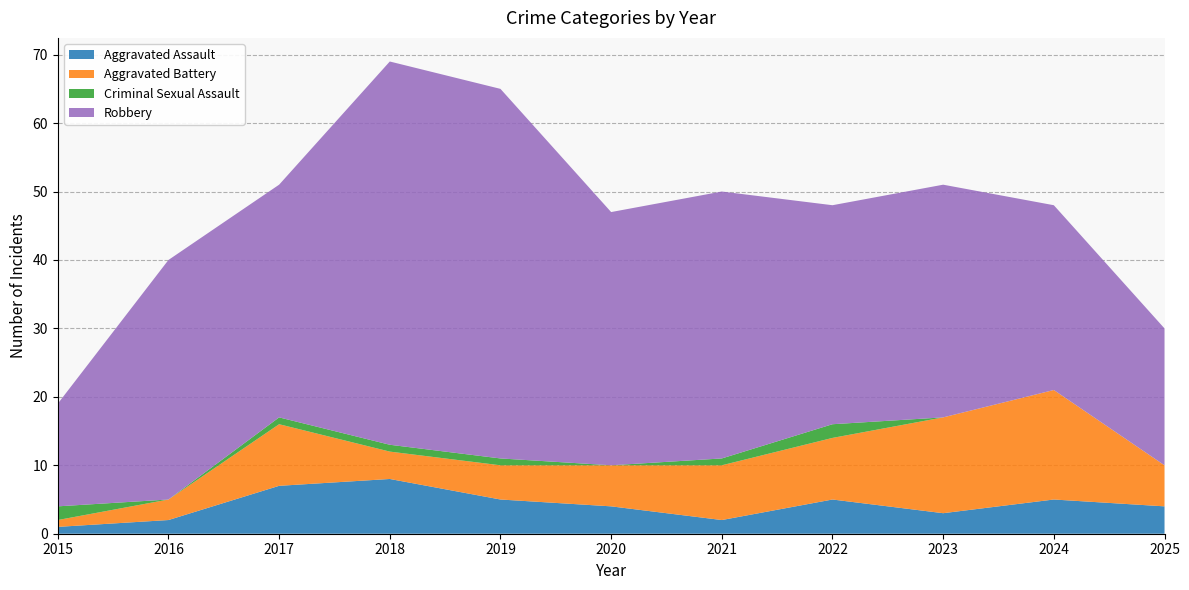

Reading left to right, transcribe all the data shown in this chart.

Aggravated Assault: 2015=1	2016=2	2017=7	2018=8	2019=5	2020=4	2021=2	2022=5	2023=3	2024=5	2025=4
Aggravated Battery: 2015=1	2016=3	2017=9	2018=4	2019=5	2020=6	2021=8	2022=9	2023=14	2024=16	2025=6
Criminal Sexual Assault: 2015=2	2016=0	2017=1	2018=1	2019=1	2020=0	2021=1	2022=2	2023=0	2024=0	2025=0
Robbery: 2015=15	2016=35	2017=34	2018=56	2019=54	2020=37	2021=39	2022=32	2023=34	2024=27	2025=20